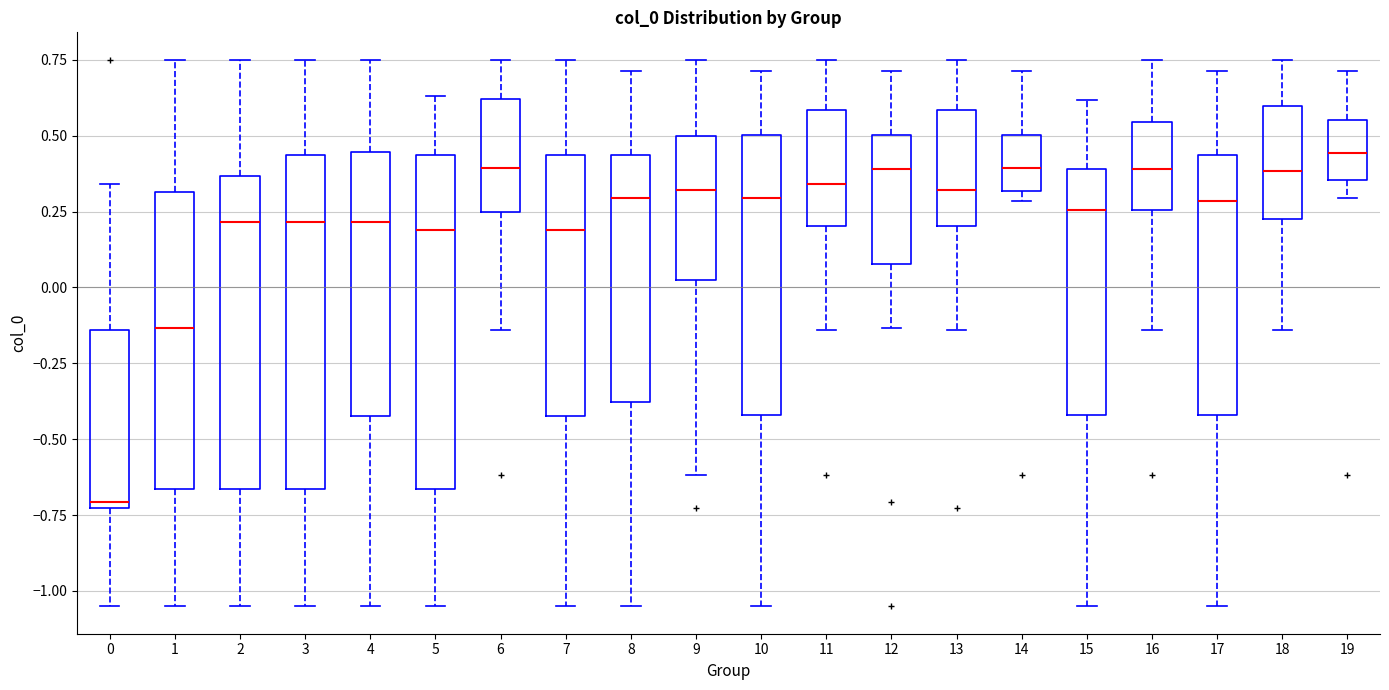

Reading left to right, transcribe this box plot: for each box, give where its median line is, the range the box spans, and where its two whiskers end, as read against the y-axis. The values are not printed on the chart, so give them approximately, as read against the axis.

0: median -0.70, box -0.75 to -0.15, whiskers -1.05 to 0.35
1: median -0.15, box -0.65 to 0.30, whiskers -1.05 to 0.75
2: median 0.20, box -0.65 to 0.35, whiskers -1.05 to 0.75
3: median 0.20, box -0.65 to 0.45, whiskers -1.05 to 0.75
4: median 0.20, box -0.40 to 0.45, whiskers -1.05 to 0.75
5: median 0.20, box -0.65 to 0.45, whiskers -1.05 to 0.65
6: median 0.40, box 0.25 to 0.60, whiskers -0.15 to 0.75
7: median 0.20, box -0.40 to 0.45, whiskers -1.05 to 0.75
8: median 0.30, box -0.40 to 0.45, whiskers -1.05 to 0.70
9: median 0.30, box 0.00 to 0.50, whiskers -0.60 to 0.75
10: median 0.30, box -0.40 to 0.50, whiskers -1.05 to 0.70
11: median 0.35, box 0.20 to 0.60, whiskers -0.15 to 0.75
12: median 0.40, box 0.10 to 0.50, whiskers -0.15 to 0.70
13: median 0.30, box 0.20 to 0.60, whiskers -0.15 to 0.75
14: median 0.40, box 0.30 to 0.50, whiskers 0.30 (just below the box's lower edge) to 0.70
15: median 0.25, box -0.40 to 0.40, whiskers -1.05 to 0.60
16: median 0.40, box 0.25 to 0.55, whiskers -0.15 to 0.75
17: median 0.30, box -0.40 to 0.45, whiskers -1.05 to 0.70
18: median 0.40, box 0.25 to 0.60, whiskers -0.15 to 0.75
19: median 0.45, box 0.35 to 0.55, whiskers 0.30 to 0.70